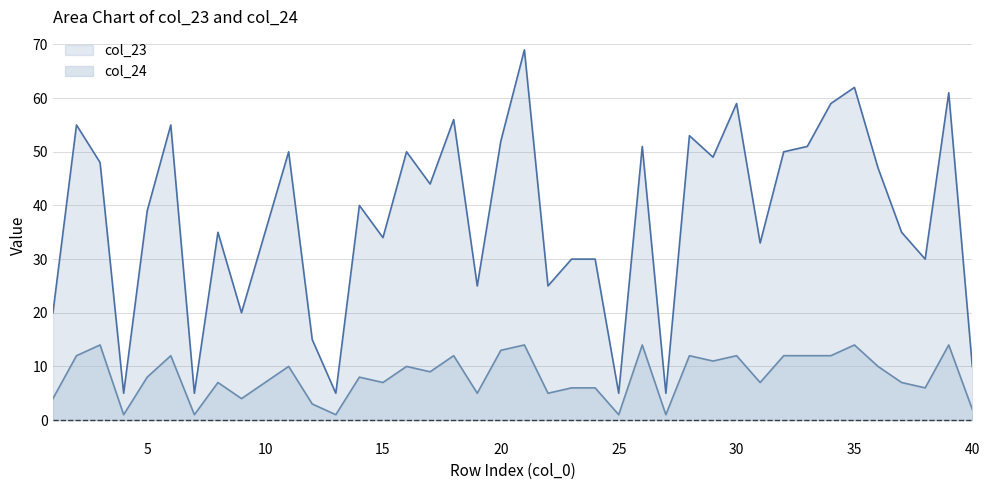

Is it true that col_23 equals 35 at 10?

True